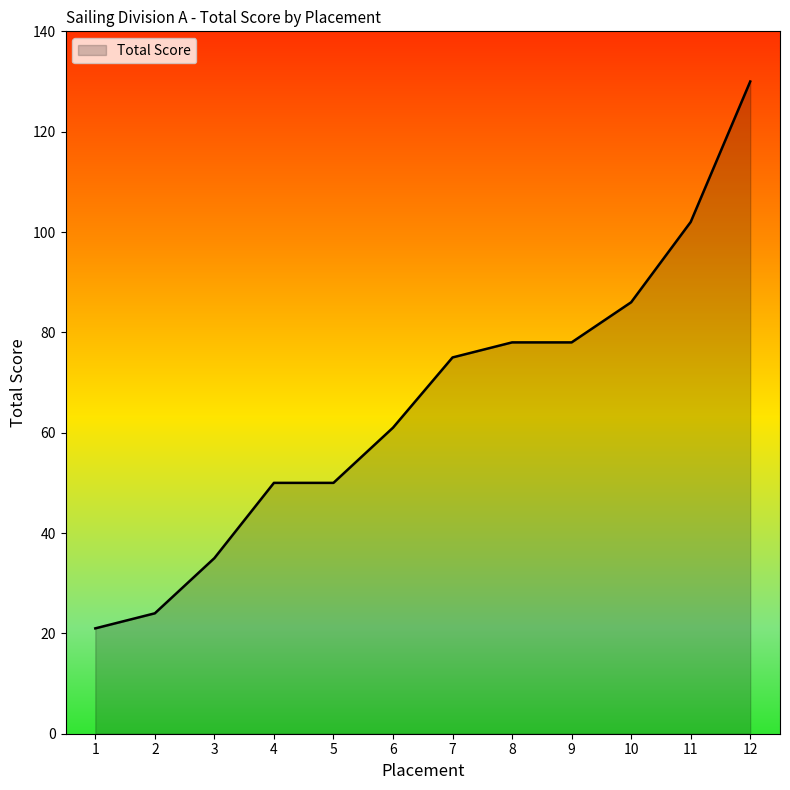

Reading left to right, list all the values displayed in this chart.

1=21	2=24	3=35	4=50	5=50	6=61	7=75	8=78	9=78	10=86	11=102	12=130